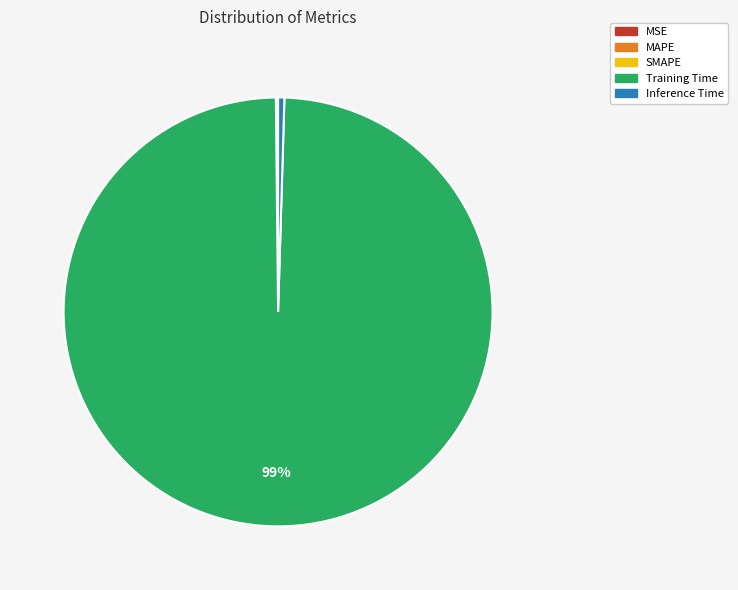

Which category has the biggest portion of the pie?

Training Time